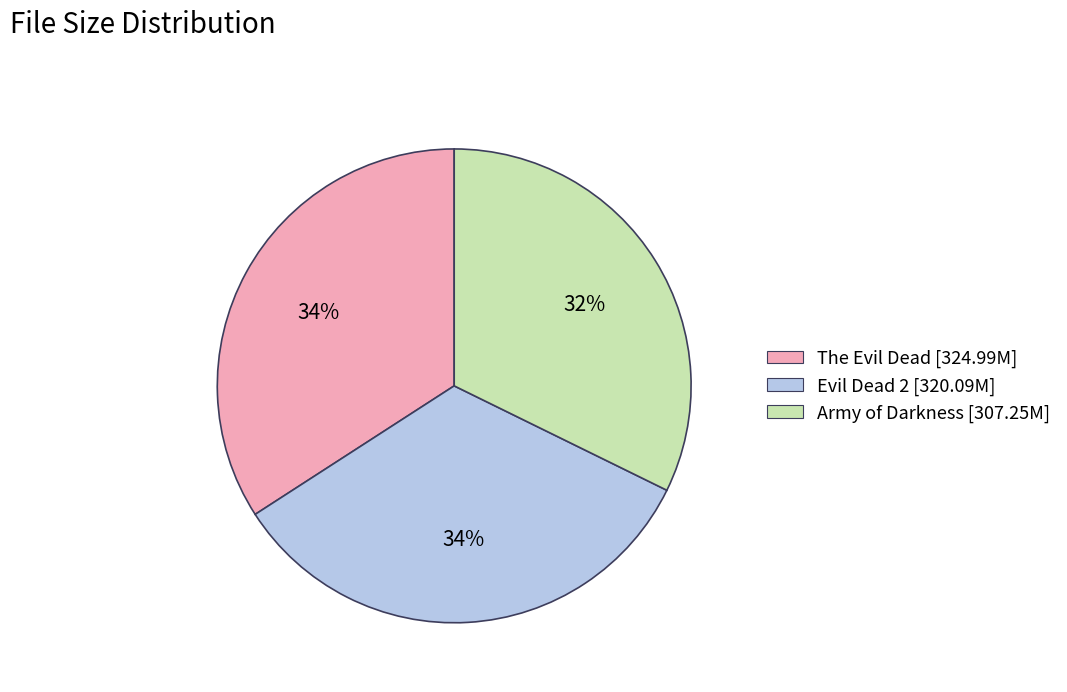

Between The Evil Dead [324.99M] and Army of Darkness [307.25M], which is larger?

The Evil Dead [324.99M]